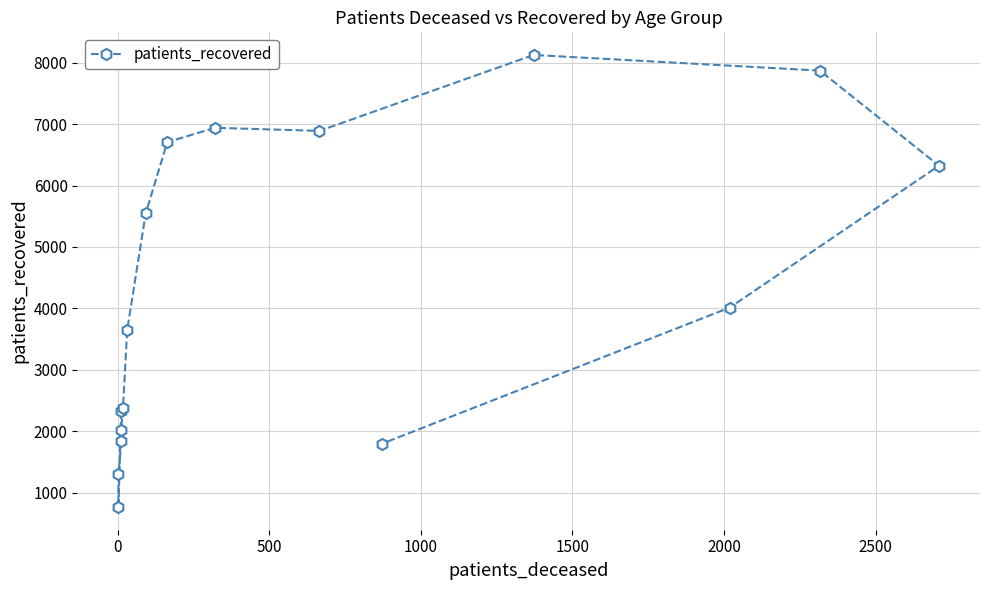

How many series are shown in this chart?

1